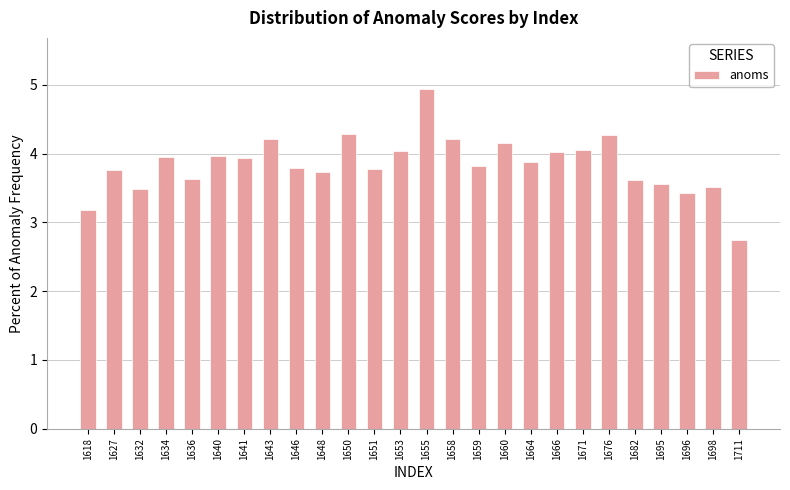

How many values are below 3?

1